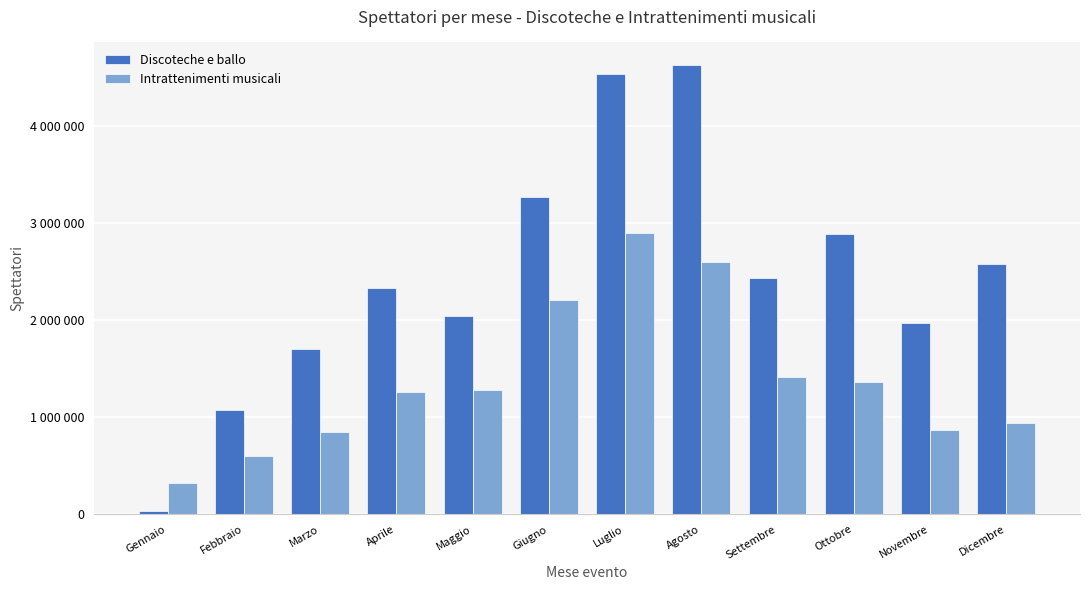

At which category does the chart reach its peak across all series?

Agosto